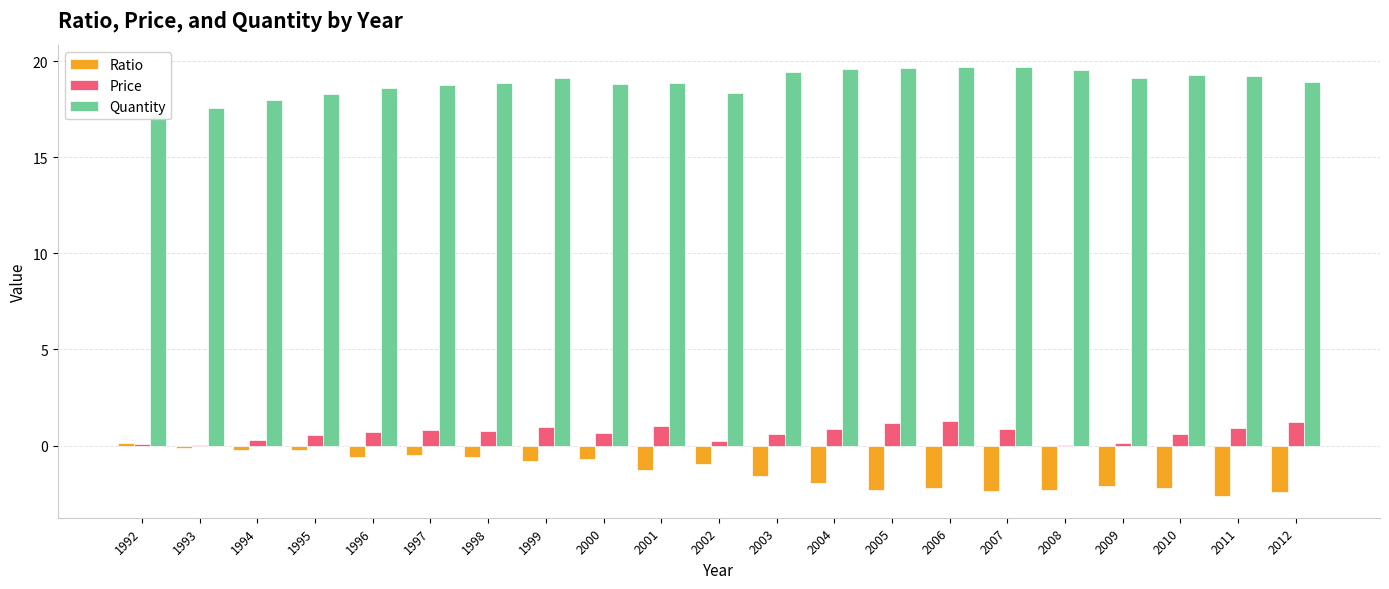

What is the value of the Price bar at the 14th from the left?

1.2